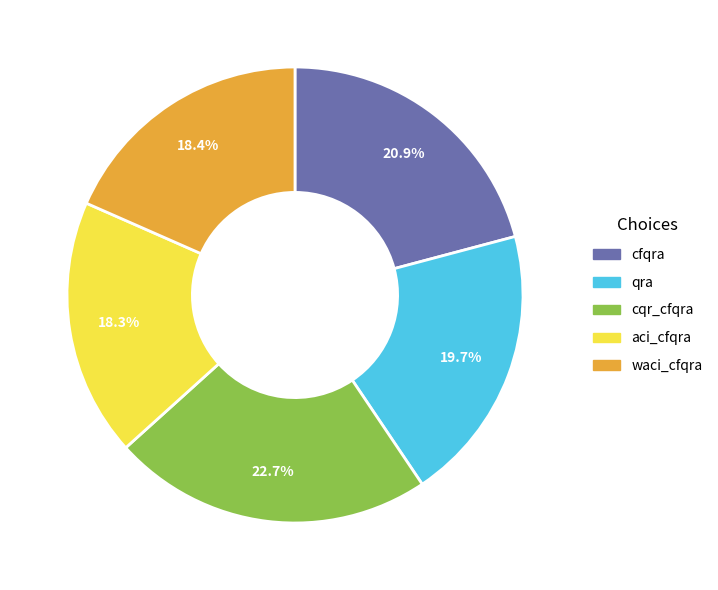

How many slices are in this pie chart?

5